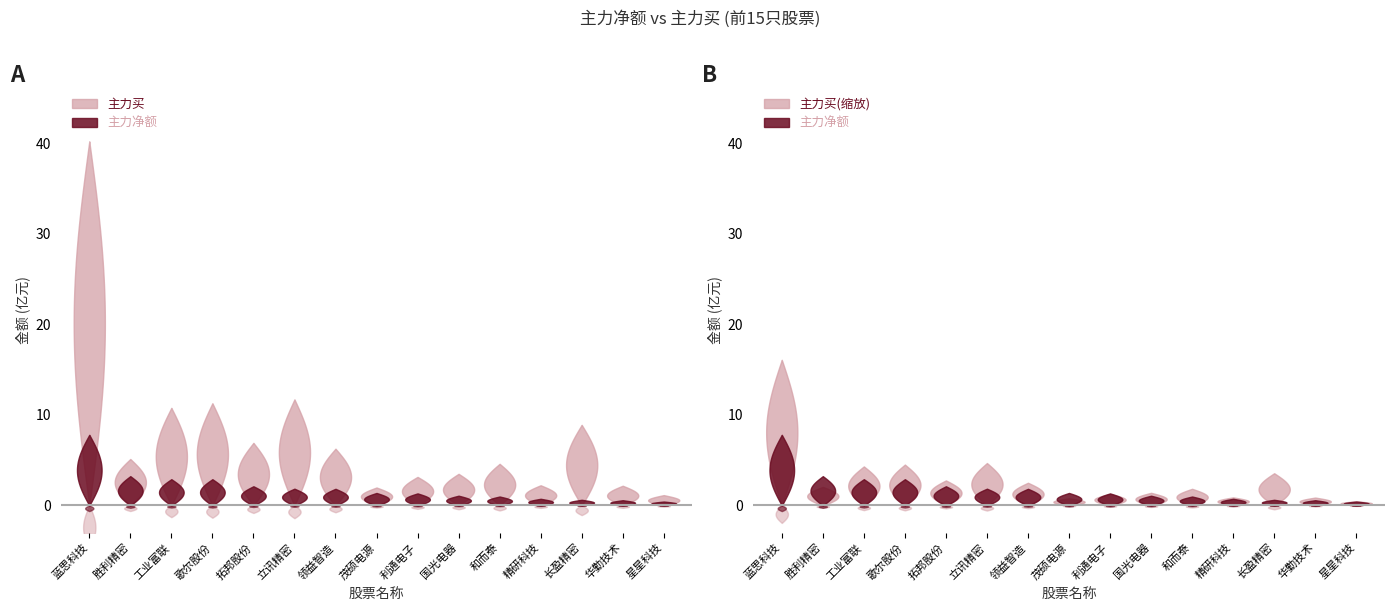

Reading left to right, list all the values displayed in this chart.

主力净额(亿): 7.8	3.2	2.9	2.9	2.1	1.9	1.8	1.4	1.3	1.1	1.0	0.7	0.6	0.6	0.4
主力买(亿): 40.2	5.1	10.8	11.3	6.9	11.7	6.3	2.0	3.2	3.5	4.6	2.2	8.9	2.2	1.1